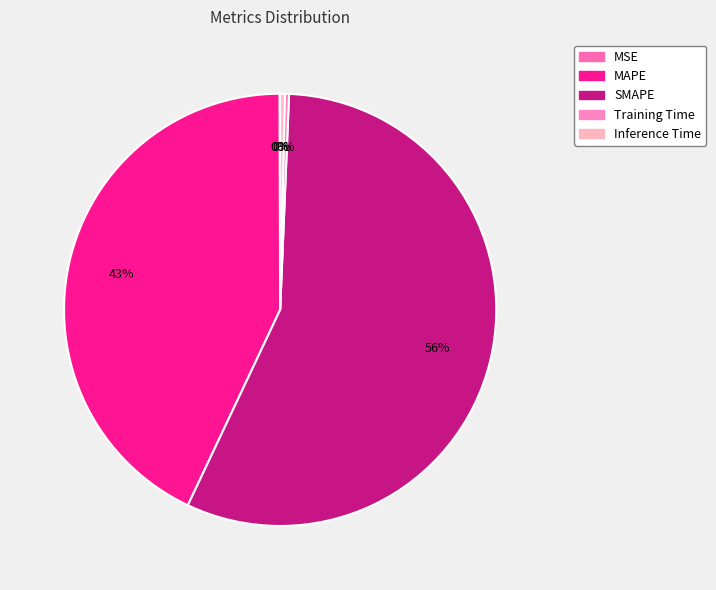

To the nearest percent, what is the difference between the Inference Time and MAPE slice percentages?

43%